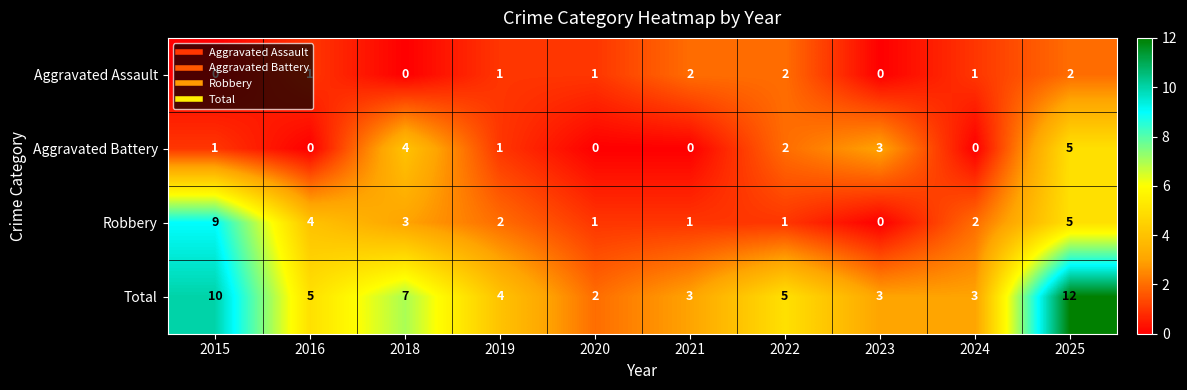

What is the difference between the second highest and second lowest values in the Robbery series?

4